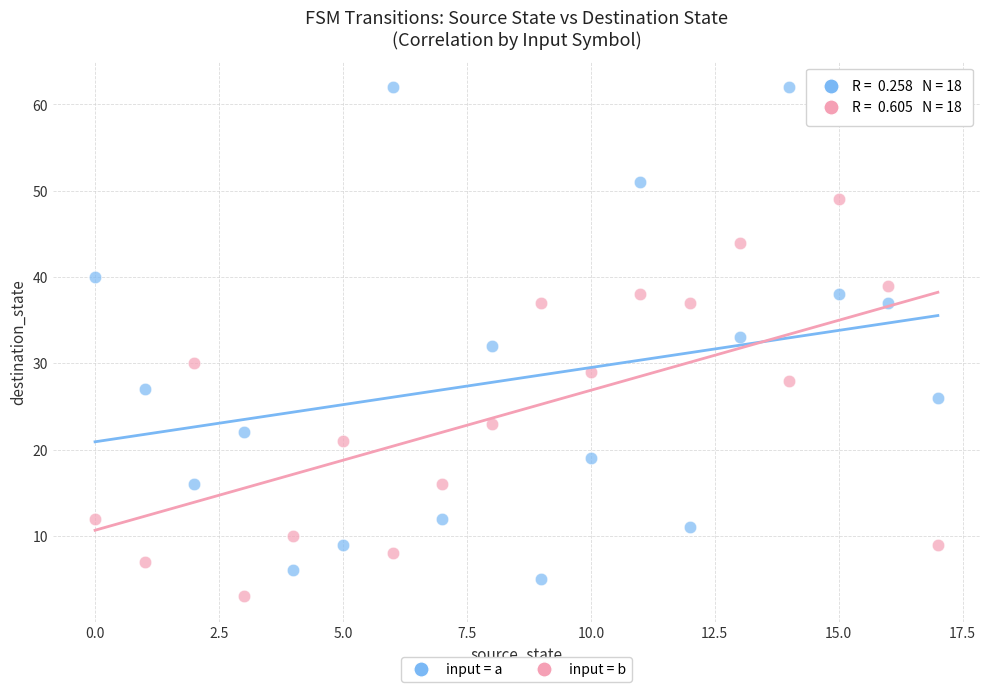

What are all the series names shown in the legend?

input = a, input = b